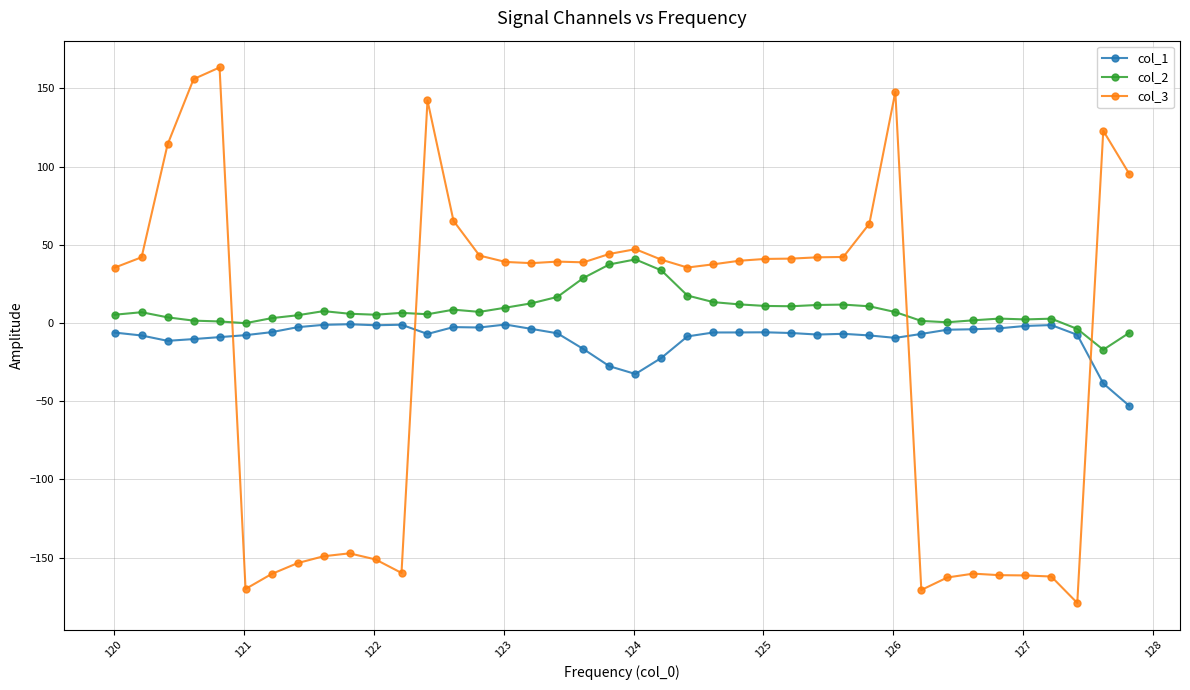

Rank the series by their maximum value, from highest to lowest.

col_3, col_2, col_1